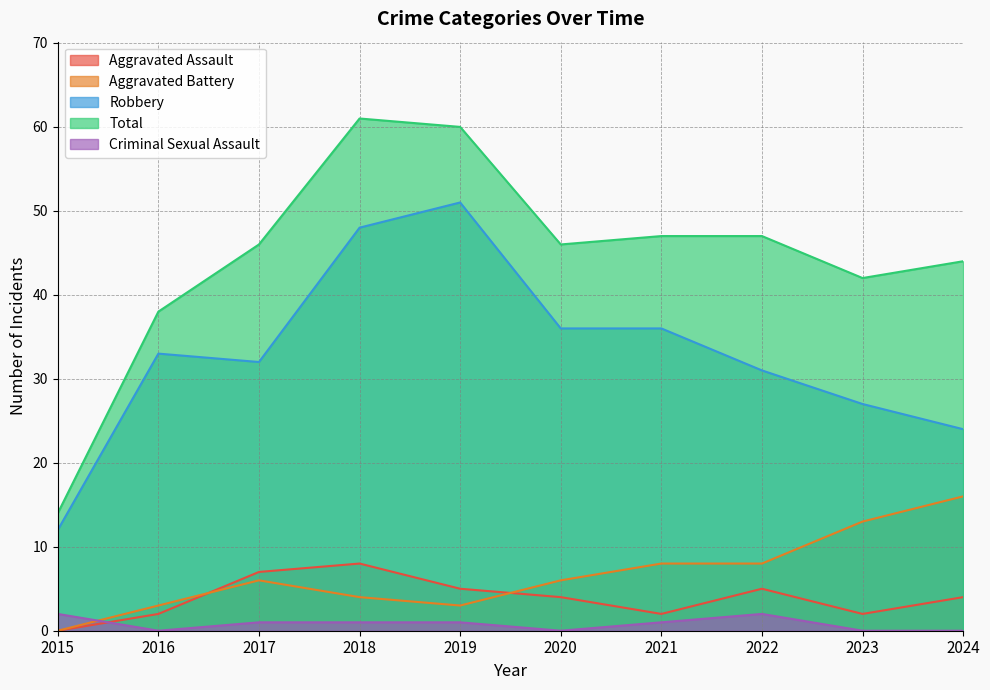

What is the approximate value of Aggravated Assault at 2017?

7